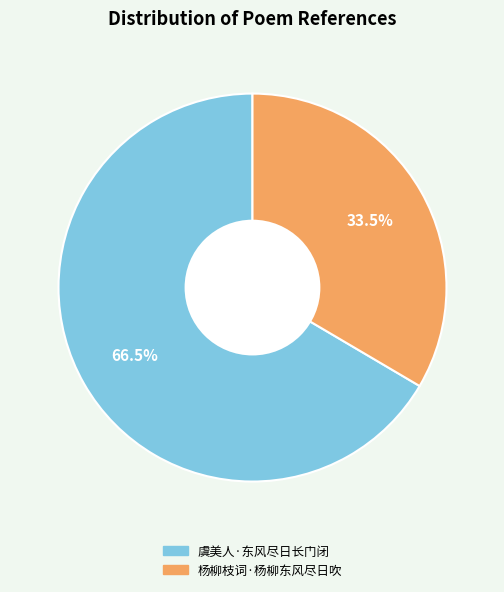

What is the ratio of the value at 杨柳枝词·杨柳东风尽日吹 to the value at 虞美人·东风尽日长门闭?

0.5